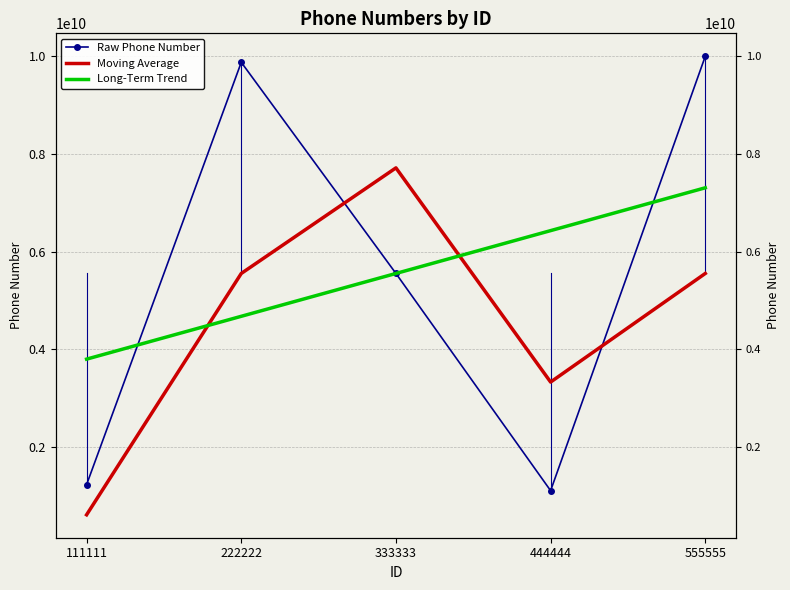

Reading left to right, what are all the values shown in this chart?

Raw Phone Number: 111111=1234567890.0	222222=9876543210.0	333333=5555555555.0	444444=1111111111.0	555555=9999999999.0
Moving Average: 111111=617283945.0	222222=5555555550.0	333333=7716049382.5	444444=3333333333.0	555555=5555555555.0
Long-Term Trend: 111111=3802469129.2	222222=4679012341.1	333333=5555555553.0	444444=6432098764.9	555555=7308641976.8